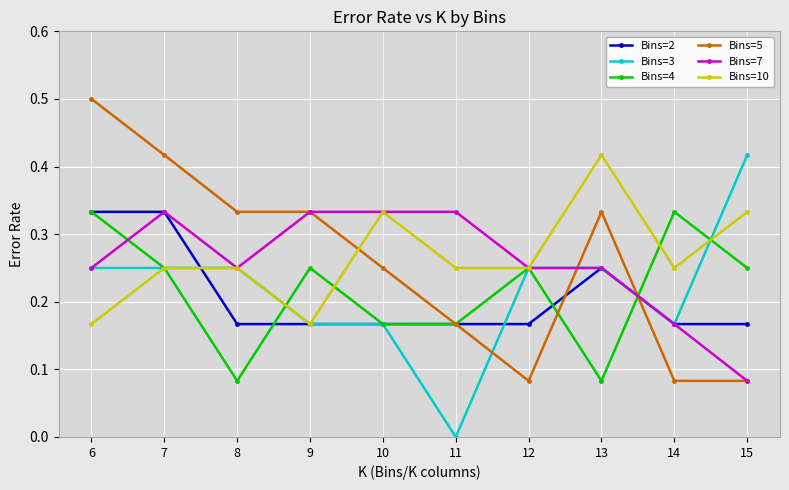

How many Bins=2 values are between 0 and 1?

10